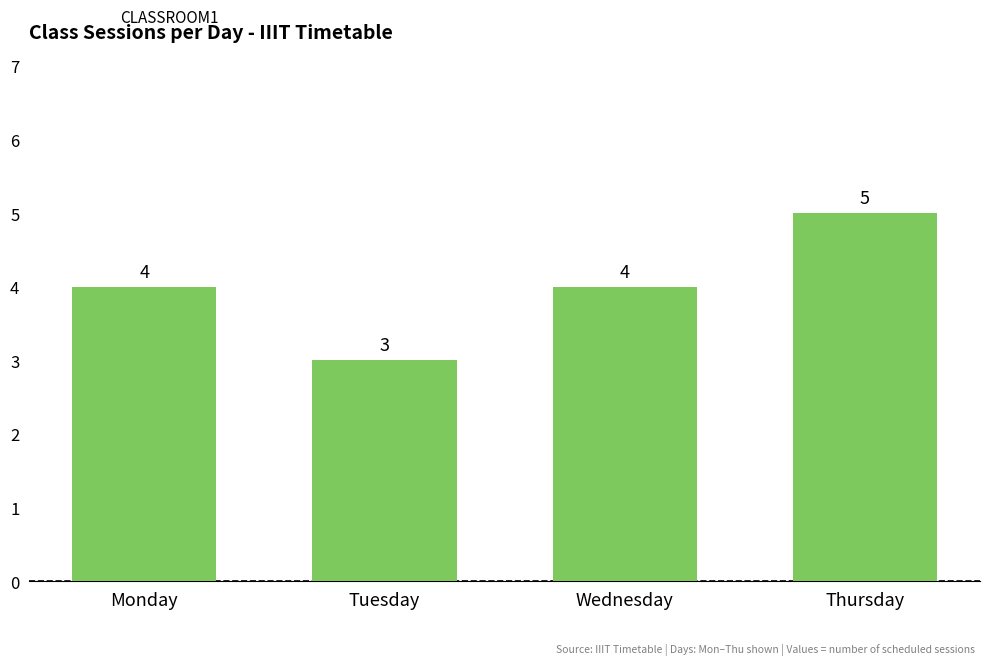

Approximately how many times larger is the value at Tuesday compared to Thursday?

0.6